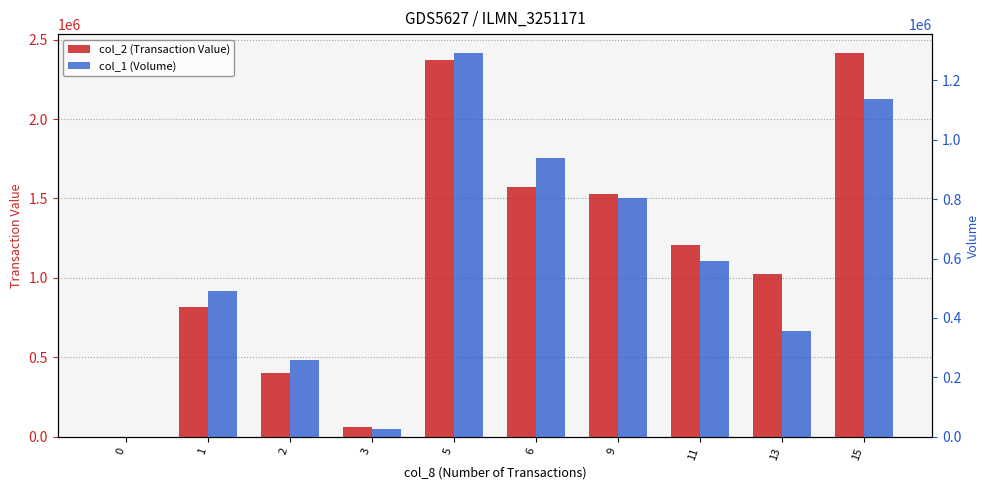

The col_1 (Volume) series shows 12208 at 3. True or false?

False